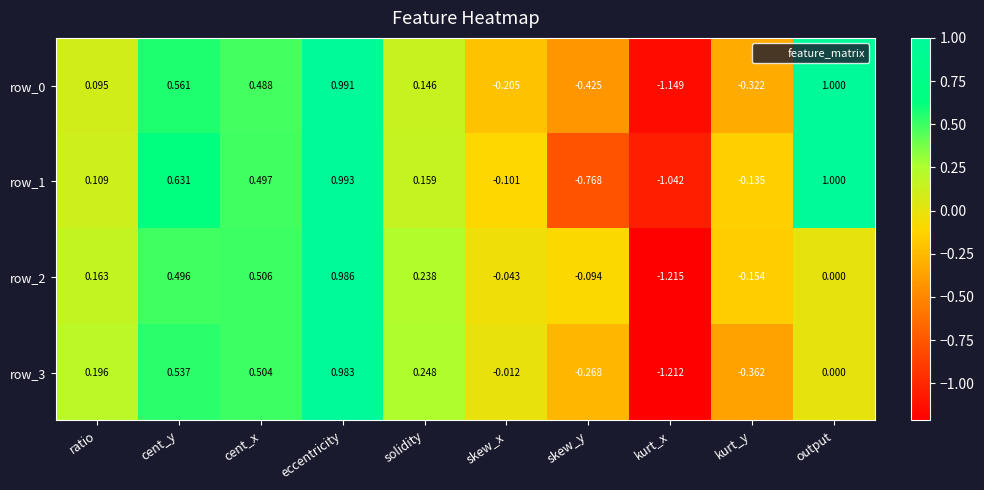

At which category is the sum across all series the highest?

eccentricity